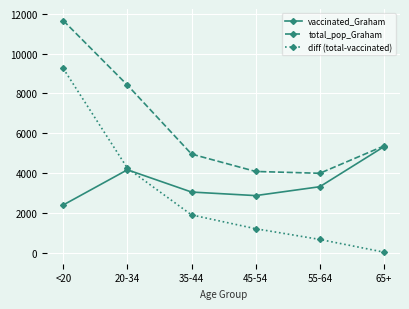

What is the difference between the maximum and minimum values in the vaccinated_Graham series?

2925